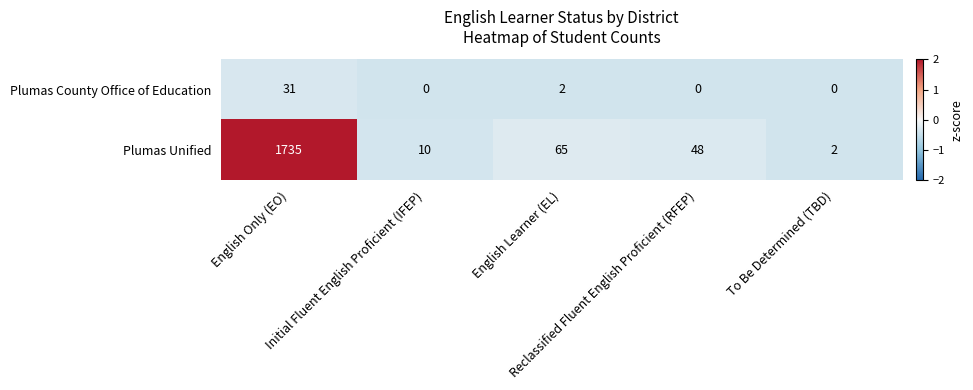

What is the sum of all Plumas Unified values?

1860